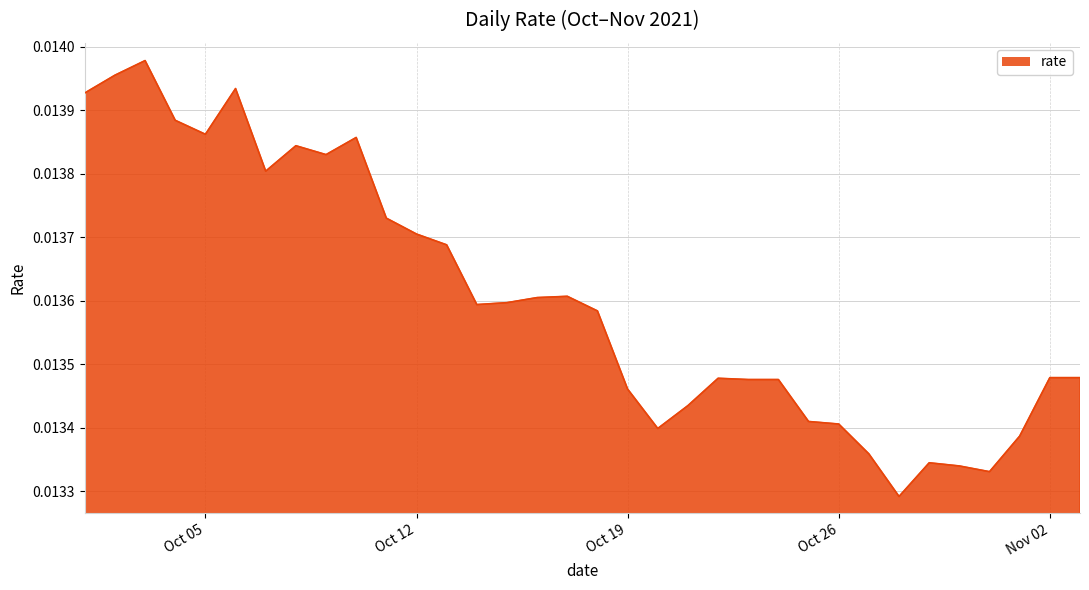

How many lines are shown in the chart?

1